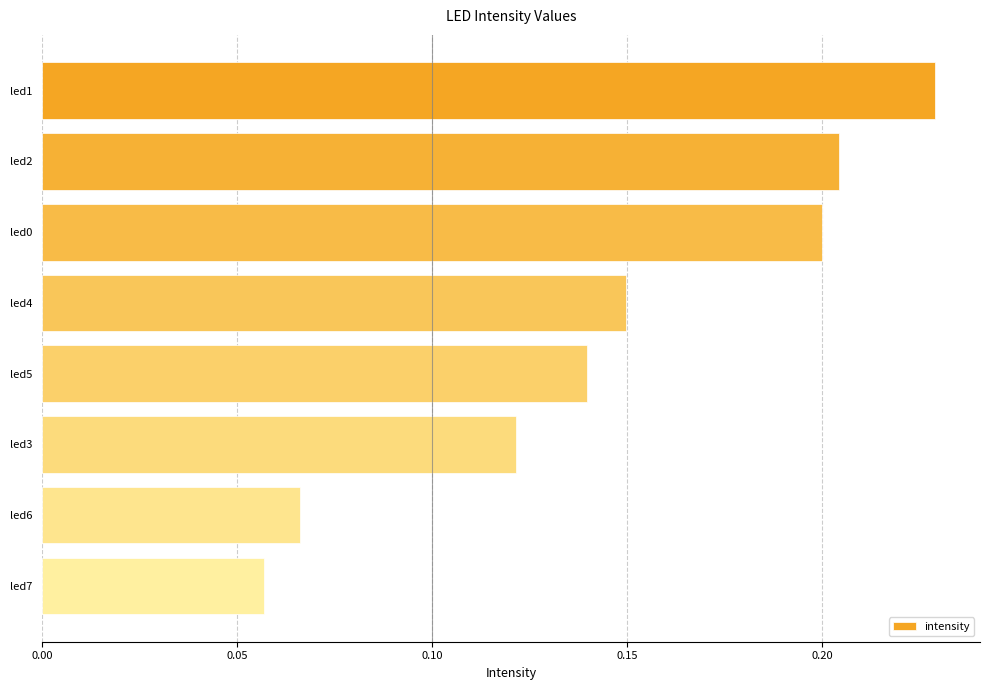

How many values are between 0 and 1?

8